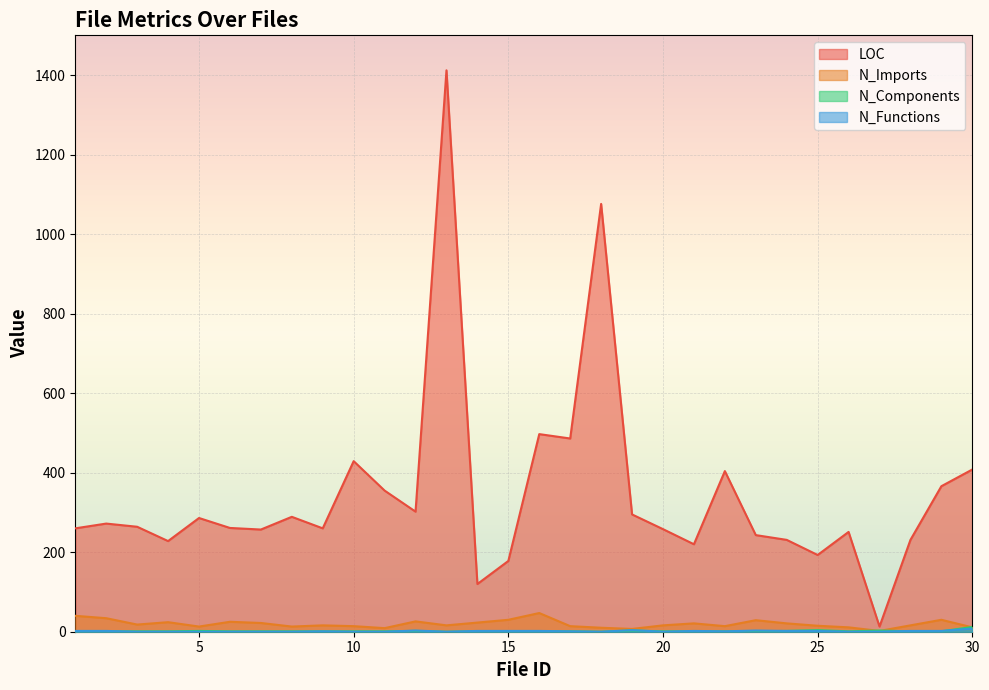

Reading left to right, transcribe all the data shown in this chart.

LOC: 1=260	2=272	3=264	4=228	5=286	6=261	7=257	8=289	9=260	10=429	11=355	12=302	13=1412	14=120	15=178	16=497	17=486	18=1076	19=295	20=258	21=220	22=404	23=243	24=231	25=193	26=251	27=13	28=231	29=366	30=408
N_Imports: 1=40	2=34	3=18	4=24	5=13	6=25	7=22	8=13	9=16	10=14	11=9	12=26	13=16	14=23	15=30	16=47	17=14	18=10	19=7	20=16	21=21	22=14	23=29	24=21	25=15	26=11	27=2	28=16	29=30	30=11
N_Components: 1=1	2=1	3=1	4=1	5=2	6=1	7=1	8=1	9=1	10=1	11=1	12=2	13=0	14=1	15=1	16=1	17=1	18=0	19=3	20=1	21=1	22=1	23=1	24=2	25=4	26=1	27=3	28=1	29=1	30=12
N_Functions: 1=2	2=2	3=0	4=0	5=0	6=0	7=0	8=0	9=1	10=0	11=0	12=3	13=0	14=2	15=2	16=2	17=1	18=0	19=4	20=0	21=2	22=1	23=3	24=2	25=2	26=0	27=0	28=2	29=2	30=8